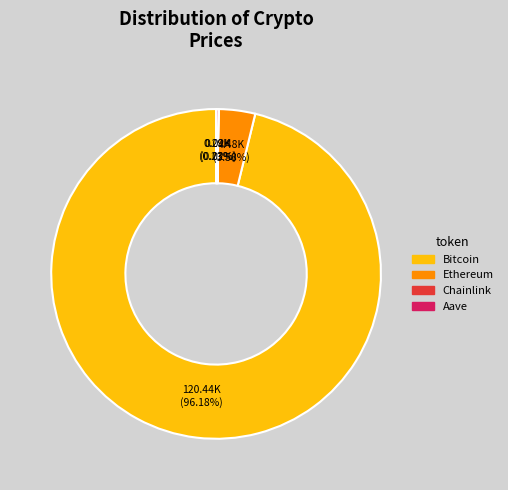

To the nearest percent, what is the average slice percentage?

25%